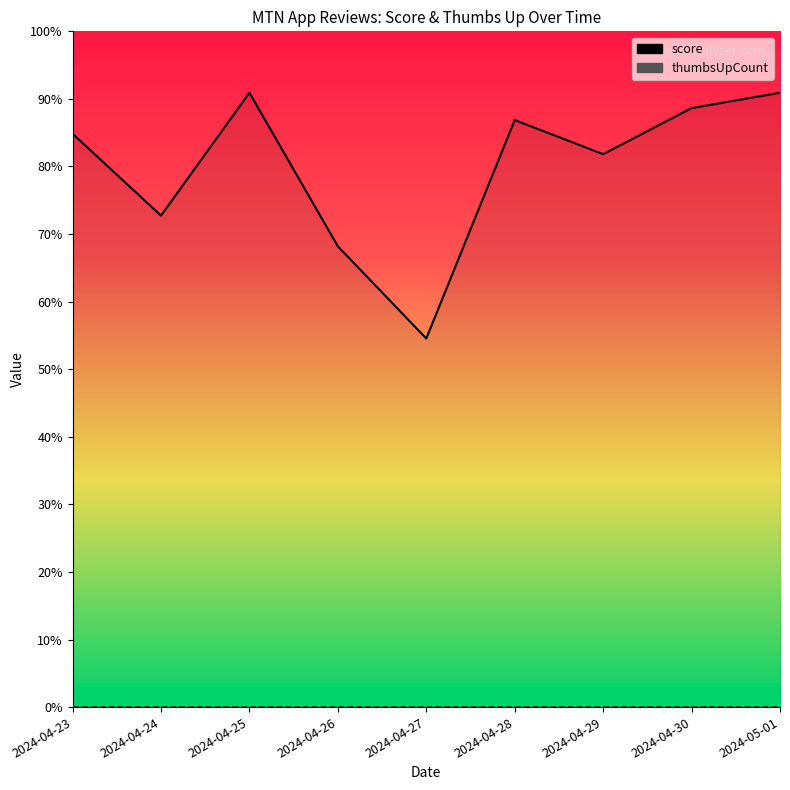

List the series in order of their overall mean, lowest first.

thumbsUpCount, score